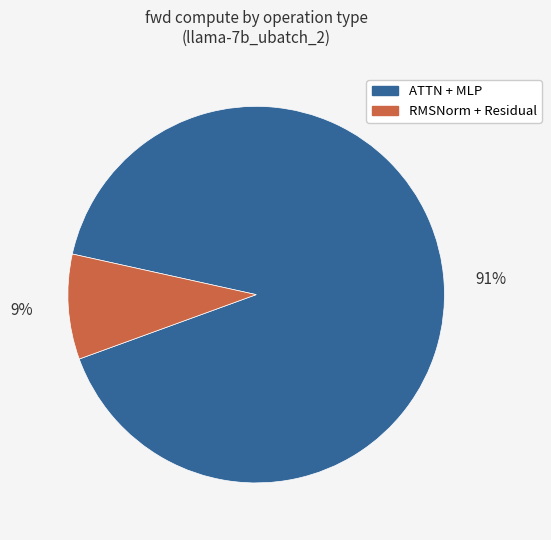

Rank the categories by value from lowest to highest.

RMSNorm + Residual, ATTN + MLP